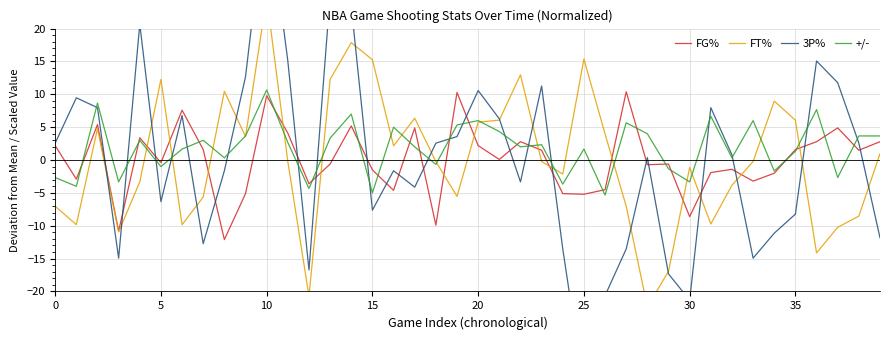

How many values in 3P% are below zero?

19